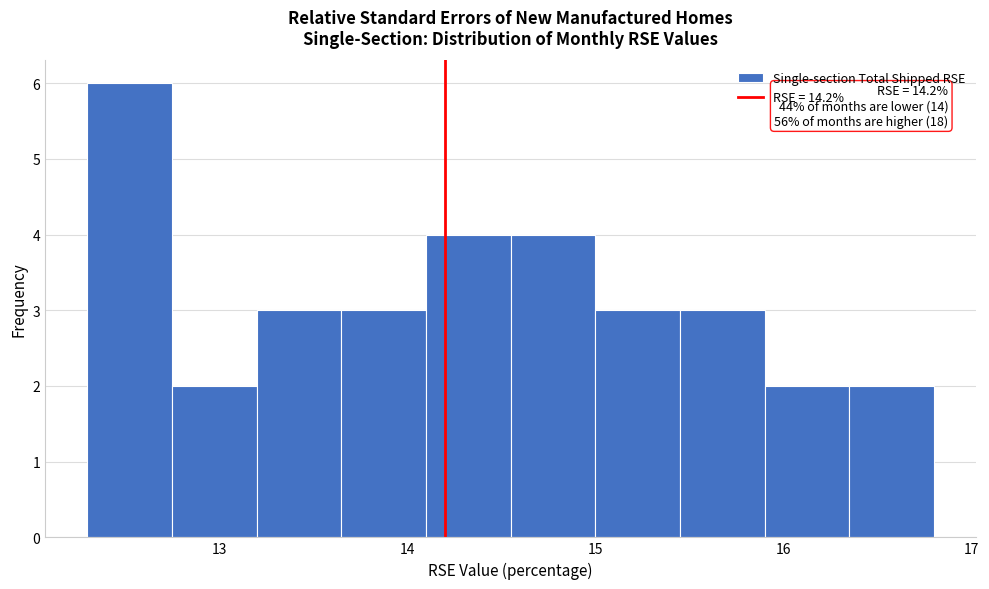

Over which range of the x-axis is the bar tallest?

12.30 to 12.75